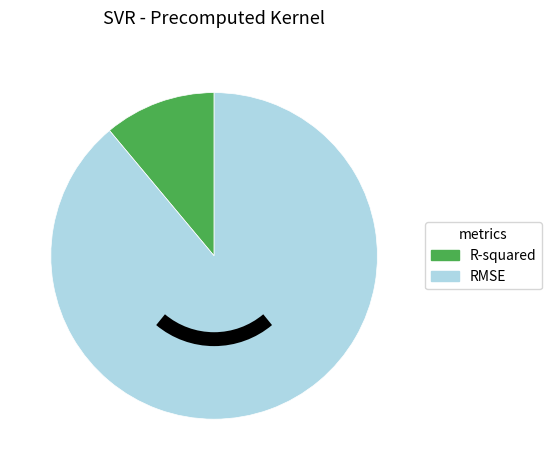

Is the sum of RMSE and R-squared greater than half?

Yes